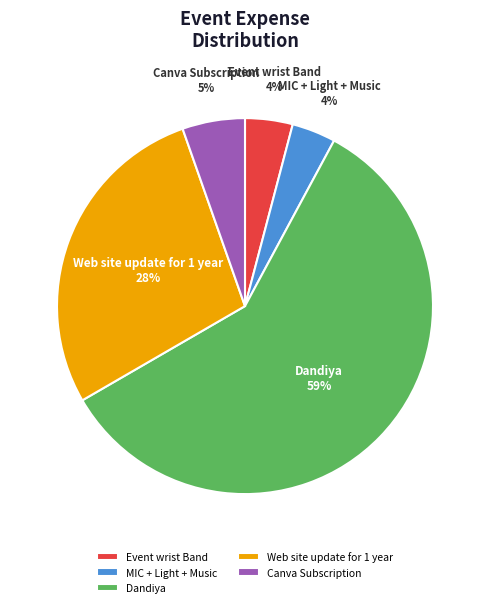

Do Event wrist Band and Dandiya together represent more than half of the pie?

Yes